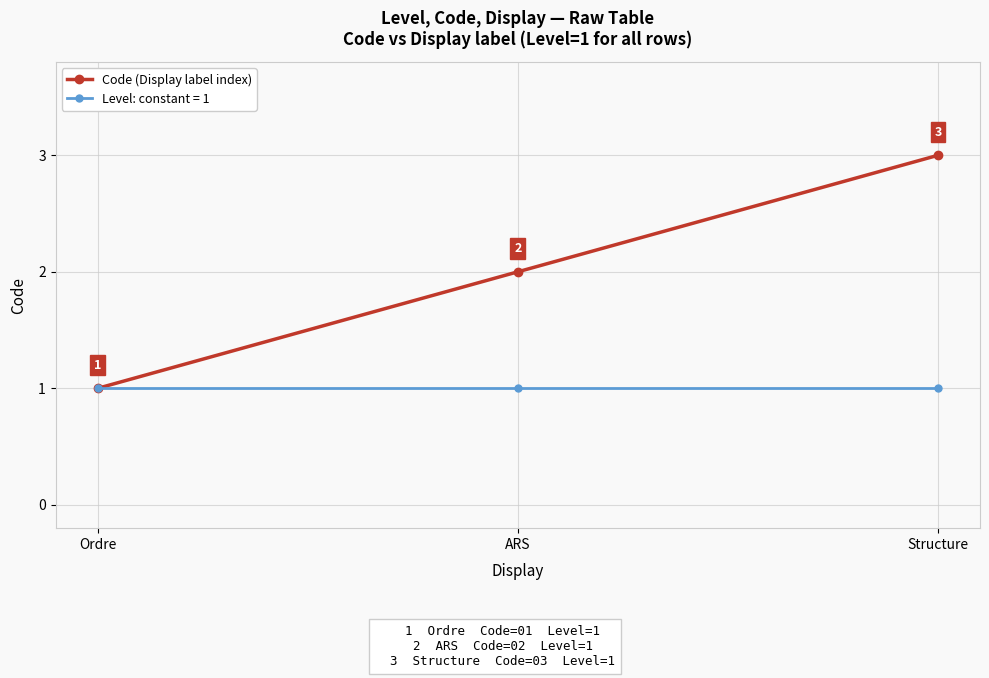

How many distinct data groups are displayed?

2